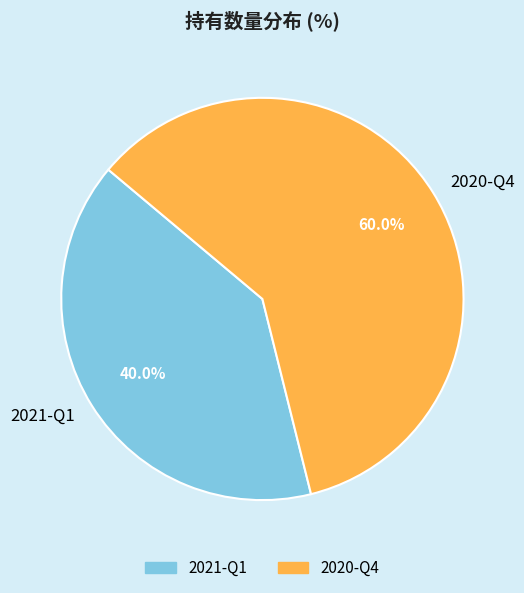

What percentage is the 2020-Q4 slice, to the nearest percent?

60%